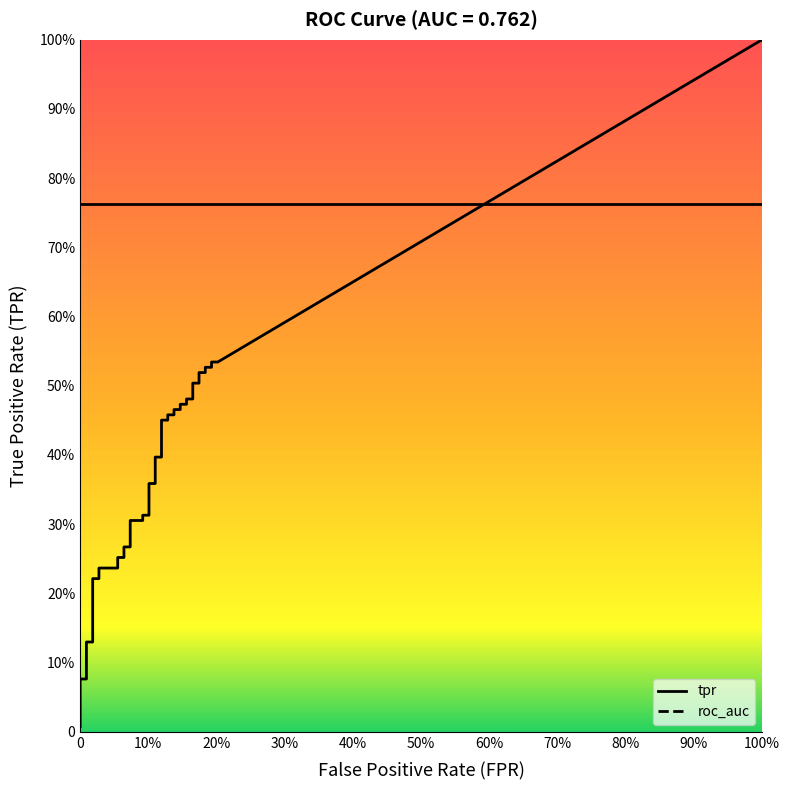

At 16, list the series in order from largest to smallest.

roc_auc, tpr